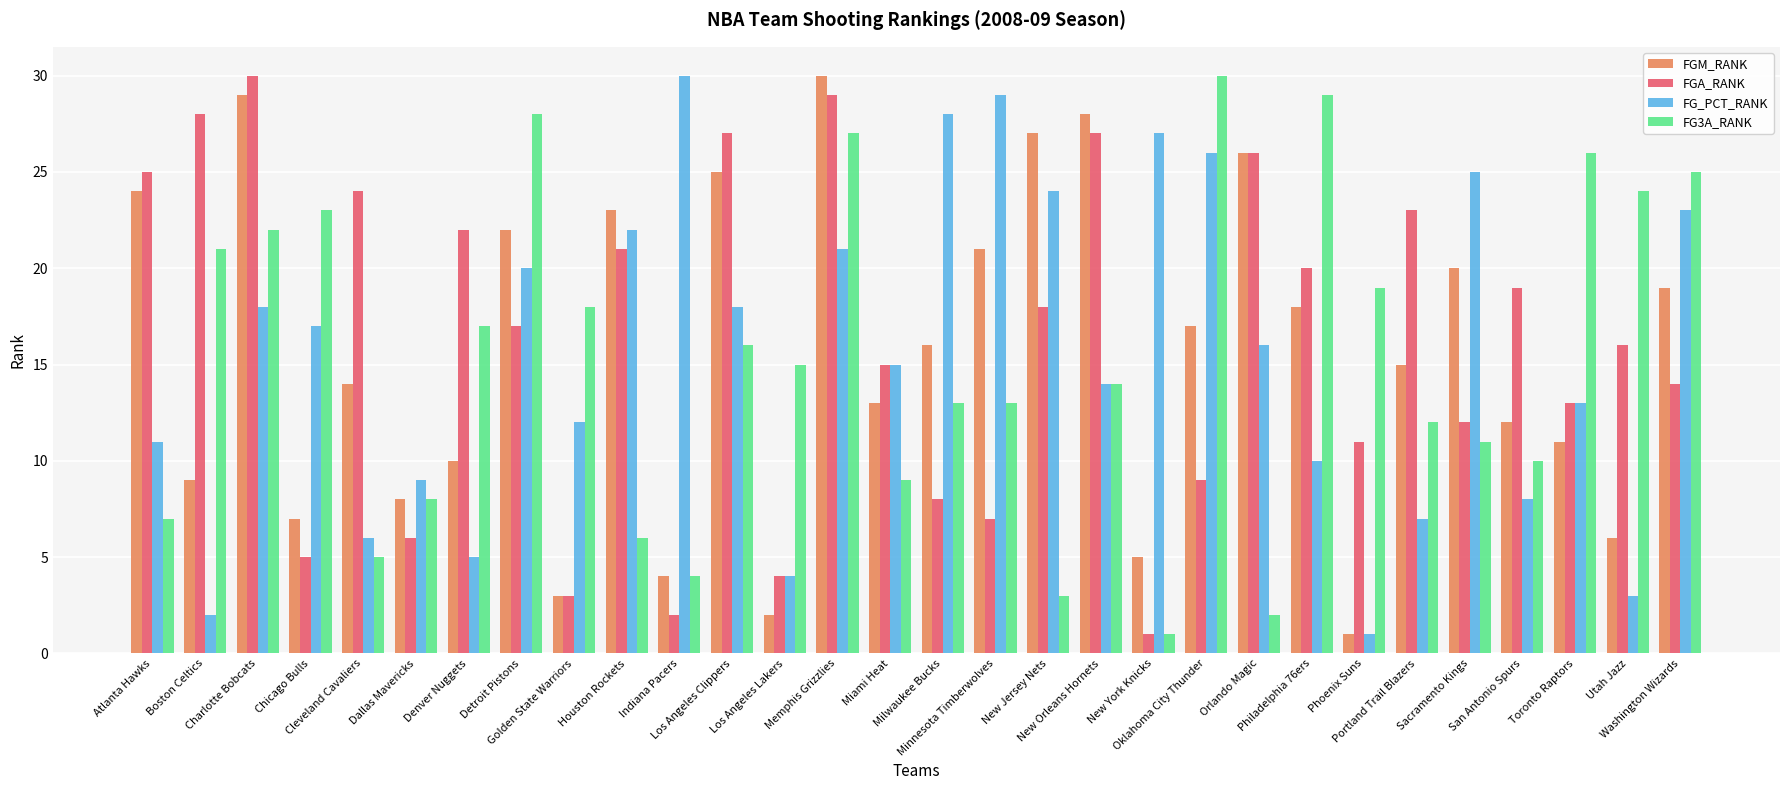

Where does the FGA_RANK series first go above 17?

Atlanta Hawks